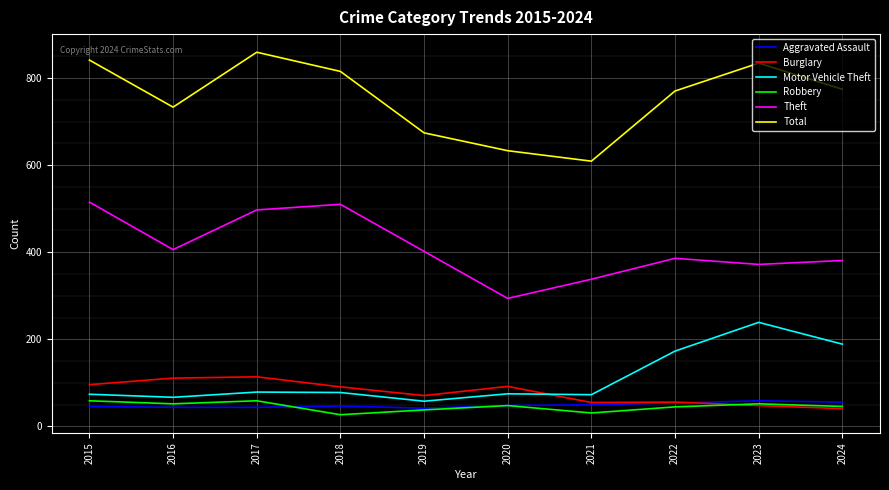

What is the difference between the highest and lowest values at 2016?

689